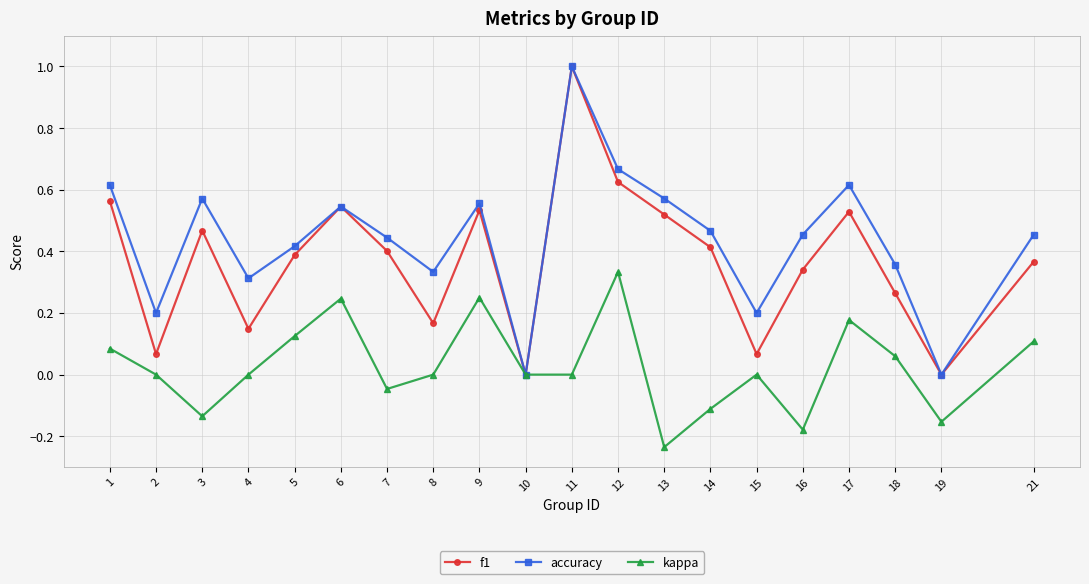

What is the spread (max minus min) of values at 13?

0.8